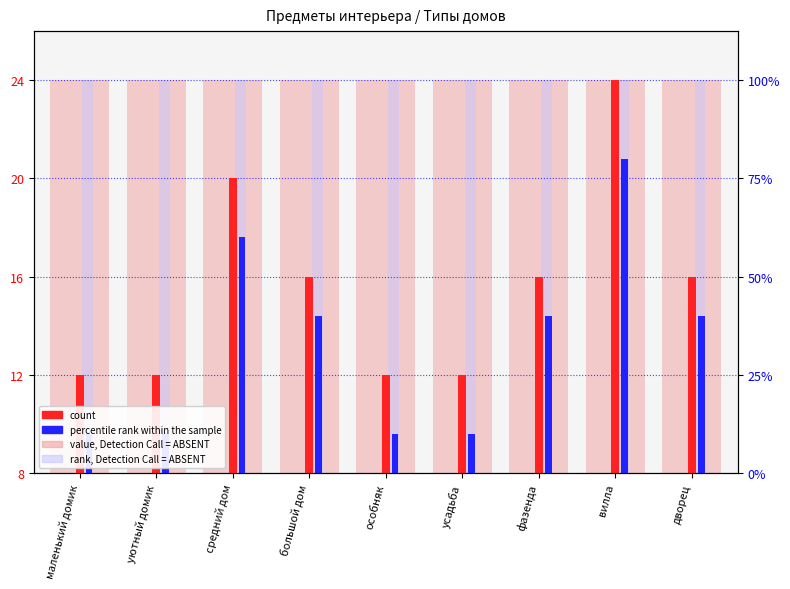

Where does the percentile rank within the sample series first go above 6?

средний дом